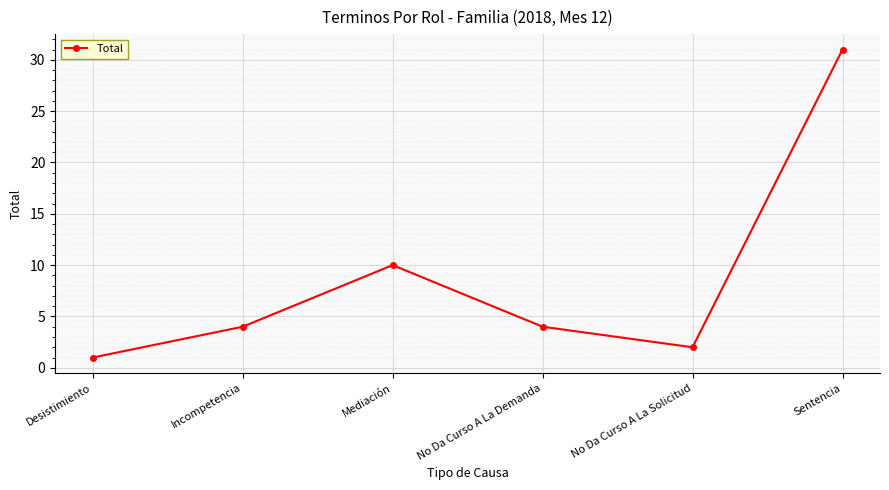

What is the value of the 4th point from the left?

4